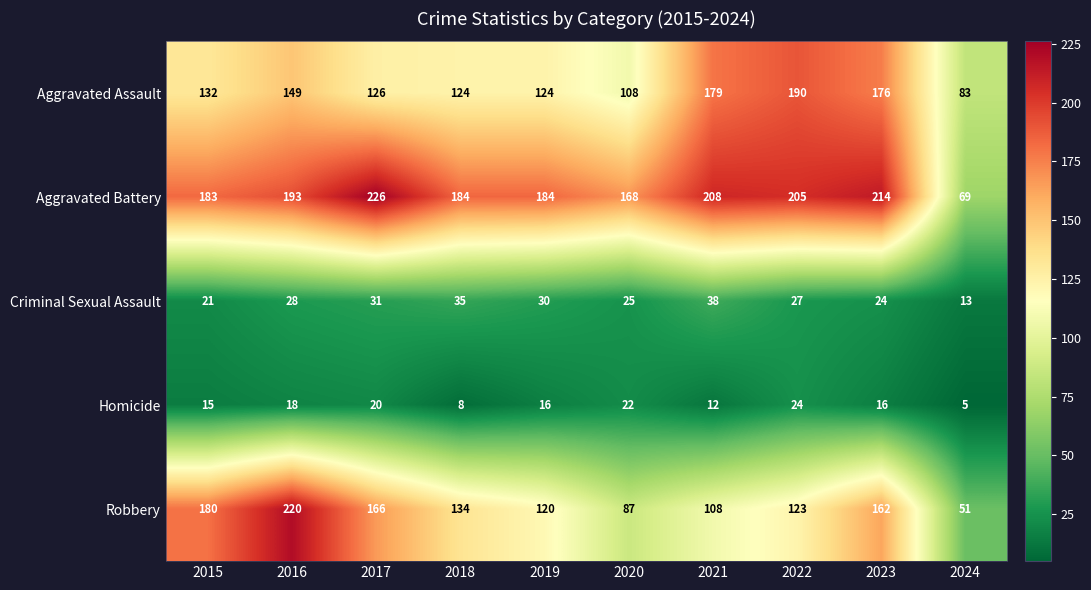

Is the value of Criminal Sexual Assault at 2017 greater than the value of Aggravated Assault at 2023?

No